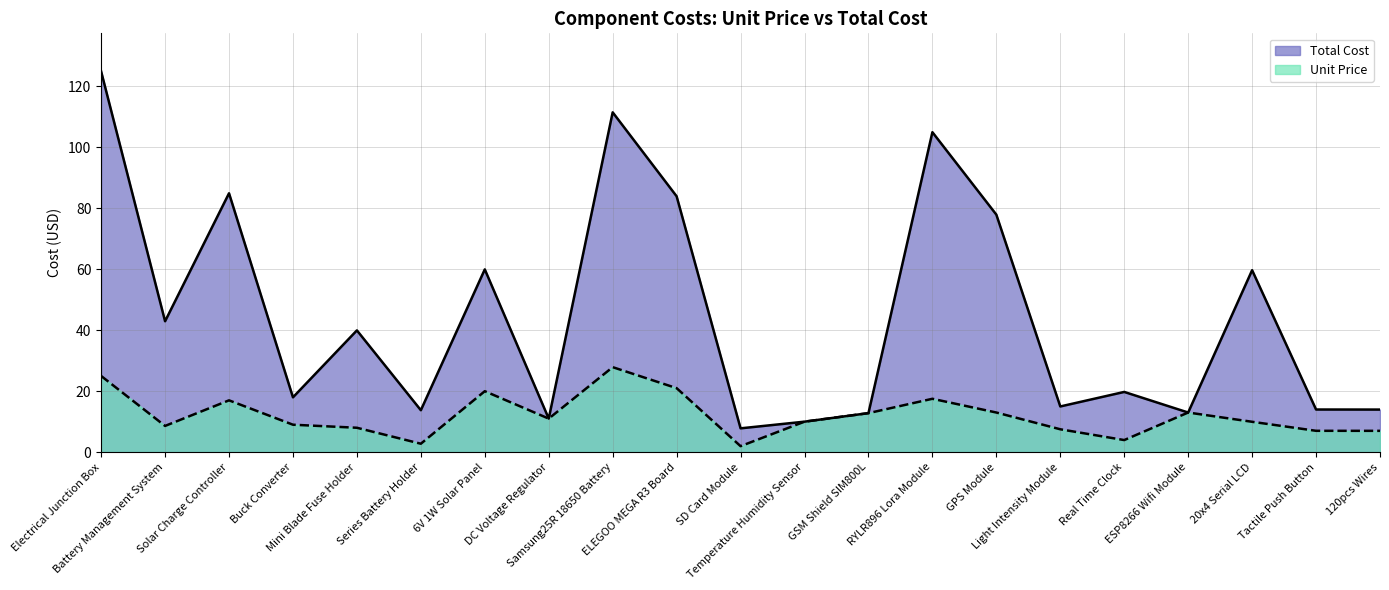

True or false: Unit Price and Total Cost intersect in this chart.

False